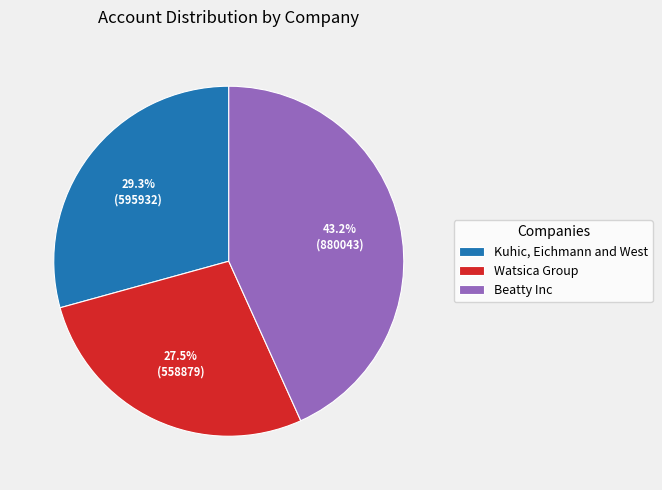

What percentage is the Kuhic, Eichmann and West slice, to the nearest percent?

29%